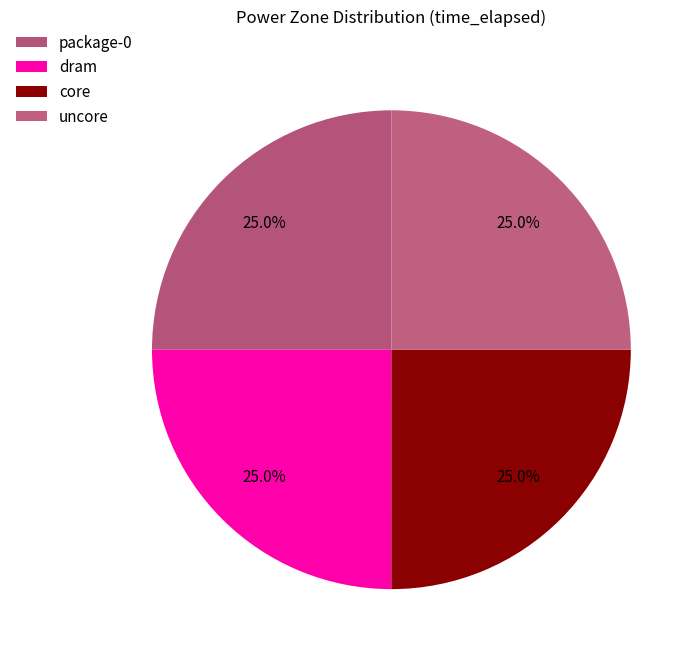

To the nearest percent, what is the average slice percentage?

25%